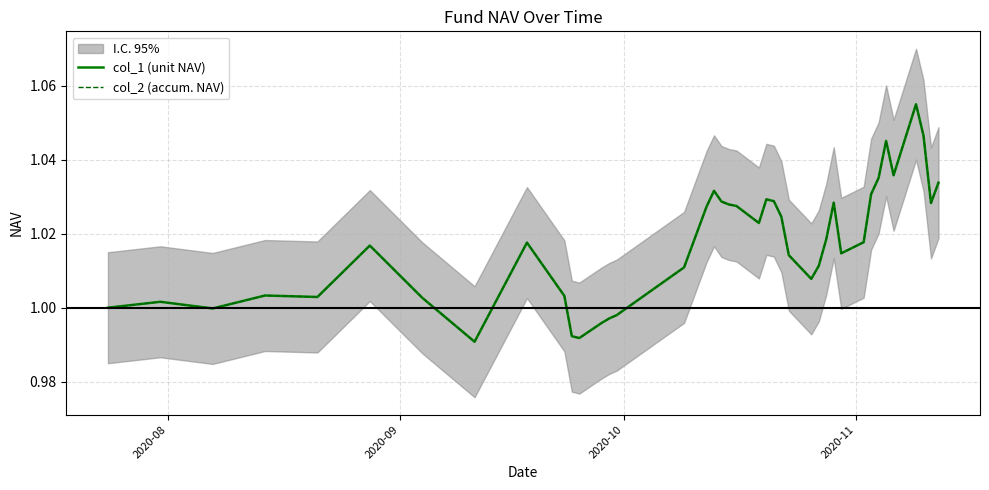

Is this an area chart (filled region under the line)?

No